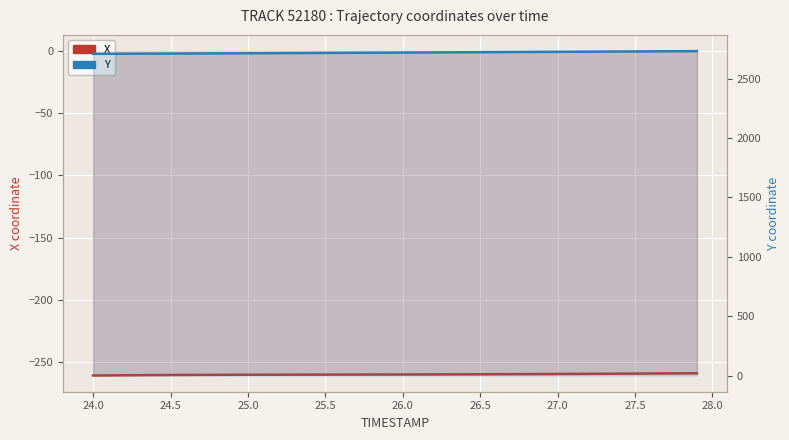

Rank the series by their maximum value, from highest to lowest.

Y, X